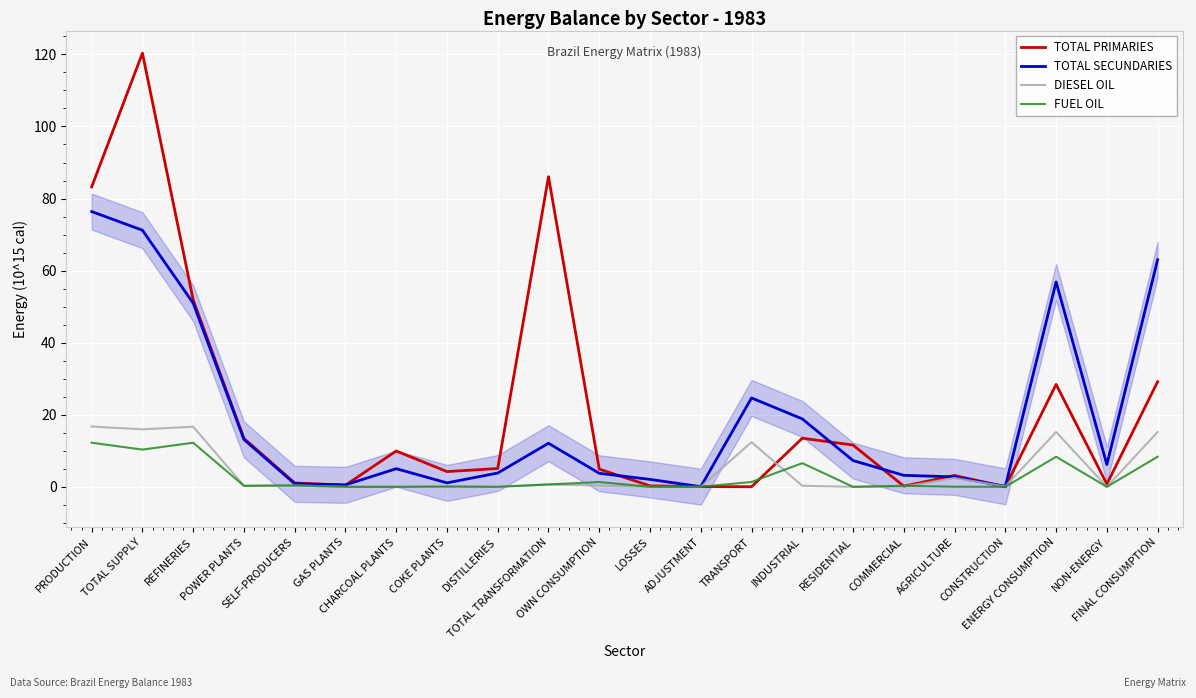

Reading right to left, list all the values displayed in this chart.

TOTAL PRIMARIES: 29.2	0.7	28.4	0.0	3.2	0.2	11.6	13.5	0.0	0.1	0.3	4.9	86.1	5.1	4.2	9.9	0.5	1.1	13.4	51.9	120.4	83.2
TOTAL SECUNDARIES: 63.0	6.2	56.9	0.1	2.8	3.2	7.3	18.8	24.7	0.0	2.1	3.7	12.1	3.8	1.1	5.0	0.5	0.8	13.1	51.0	71.2	76.4
DIESEL OIL: 15.2	0.0	15.2	0.1	2.4	0.1	0.0	0.3	12.4	0.0	0.0	0.4	0.7	0.0	0.0	0.0	0.0	0.4	0.3	16.7	15.9	16.7
FUEL OIL: 8.3	0.0	8.3	0.0	0.0	0.3	0.0	6.6	1.3	0.0	0.0	1.3	0.7	0.0	0.1	0.0	0.0	0.4	0.3	12.2	10.3	12.2